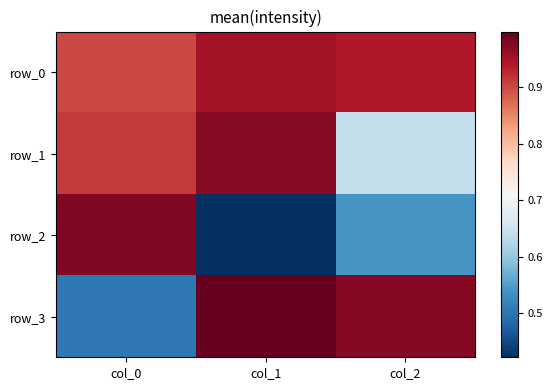

What is the greatest value displayed?

1.0